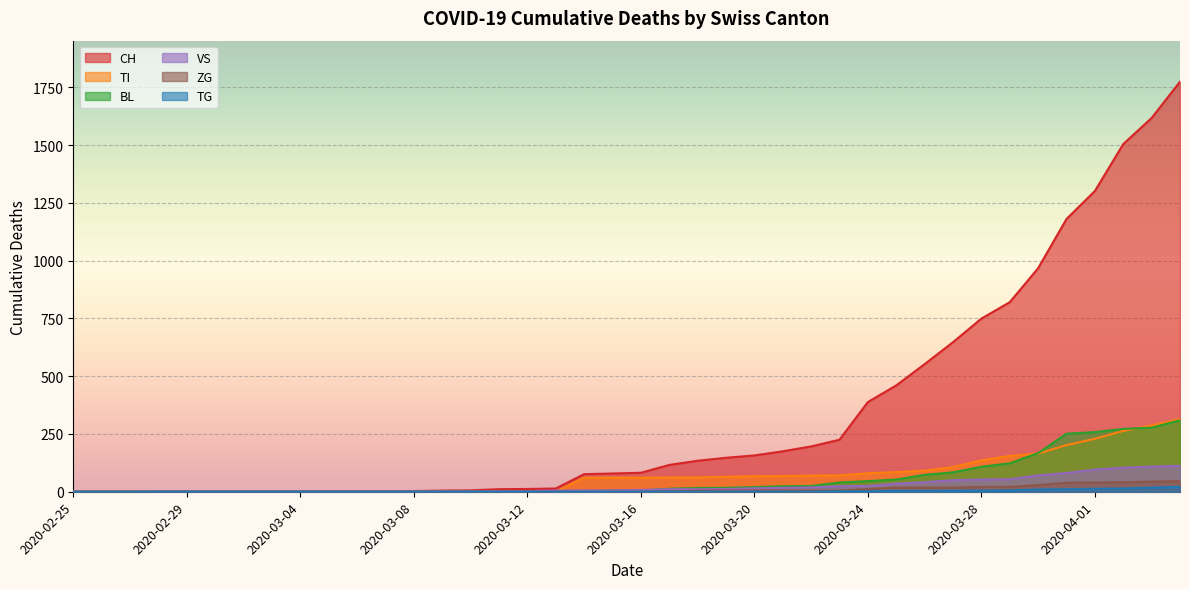

Which series has the widest spread of values?

CH